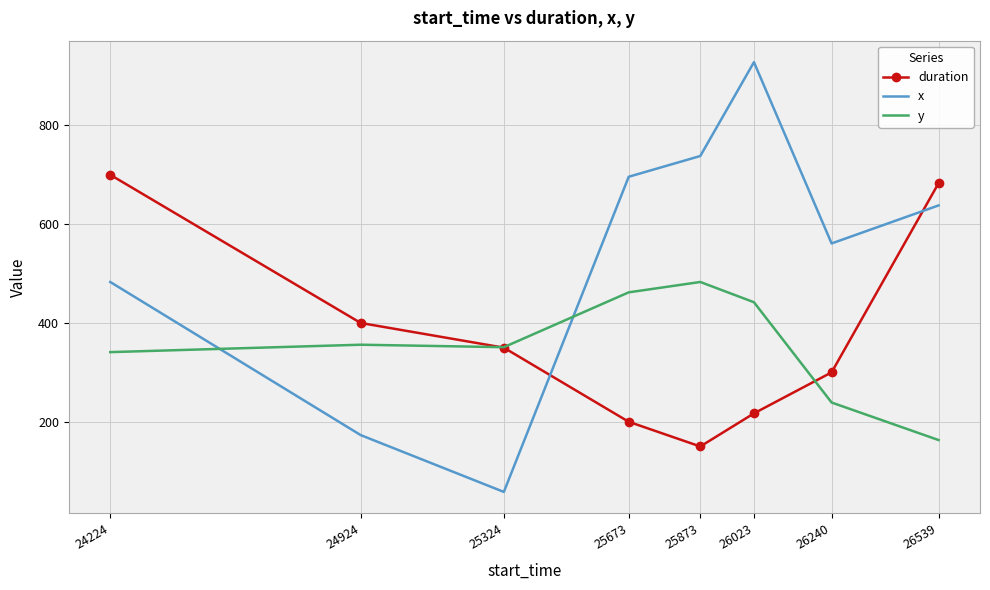

What is the total value across all series at 26023?

1587